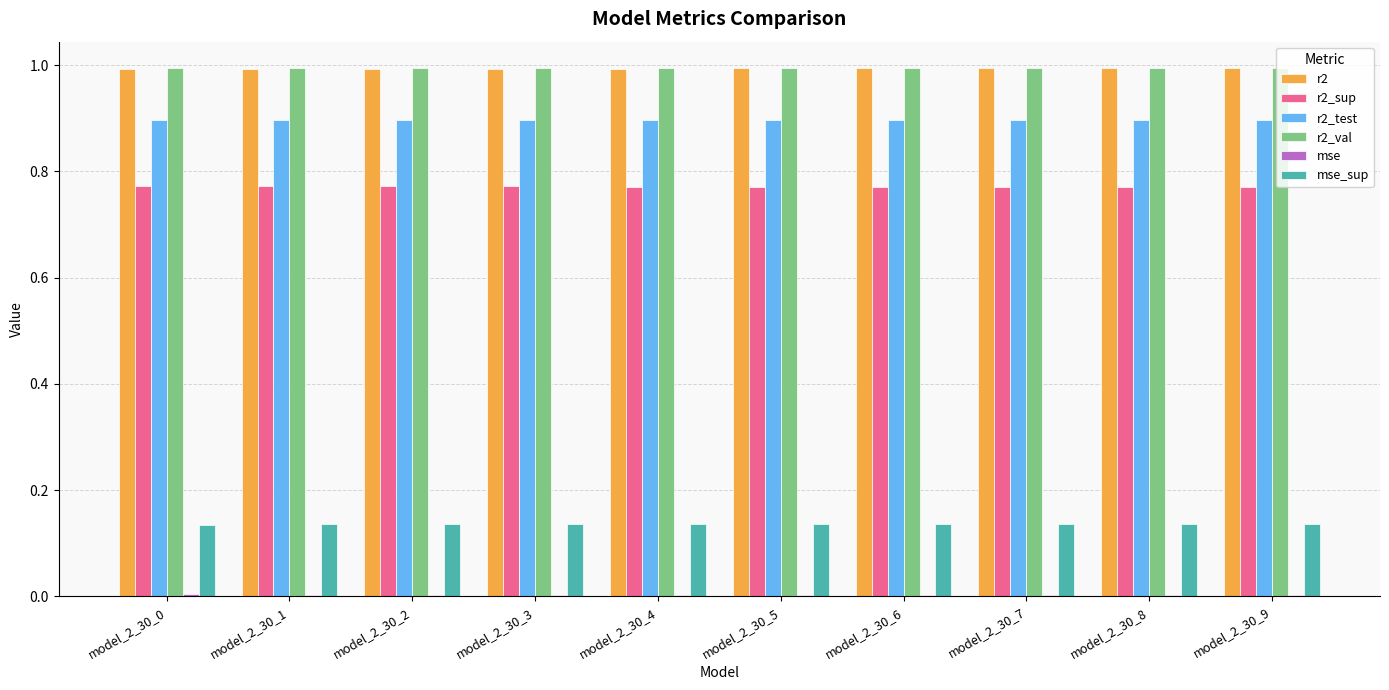

How many groups of bars are there?

10